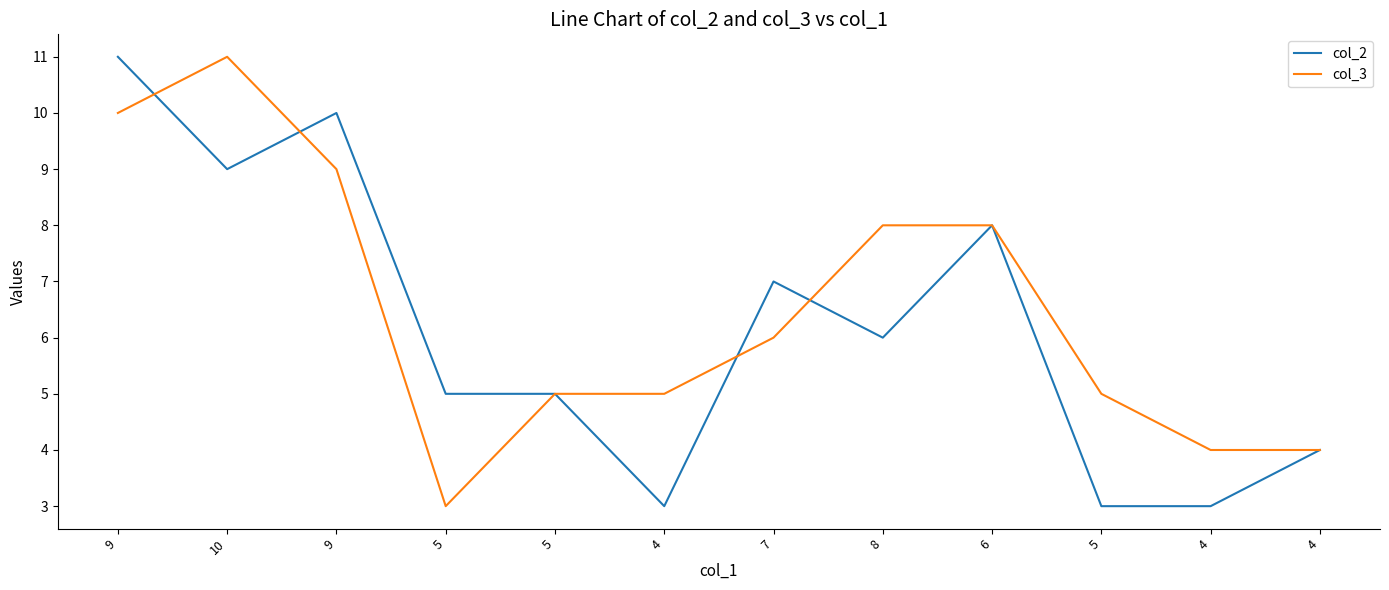

What is the sum of all col_2 values?

74